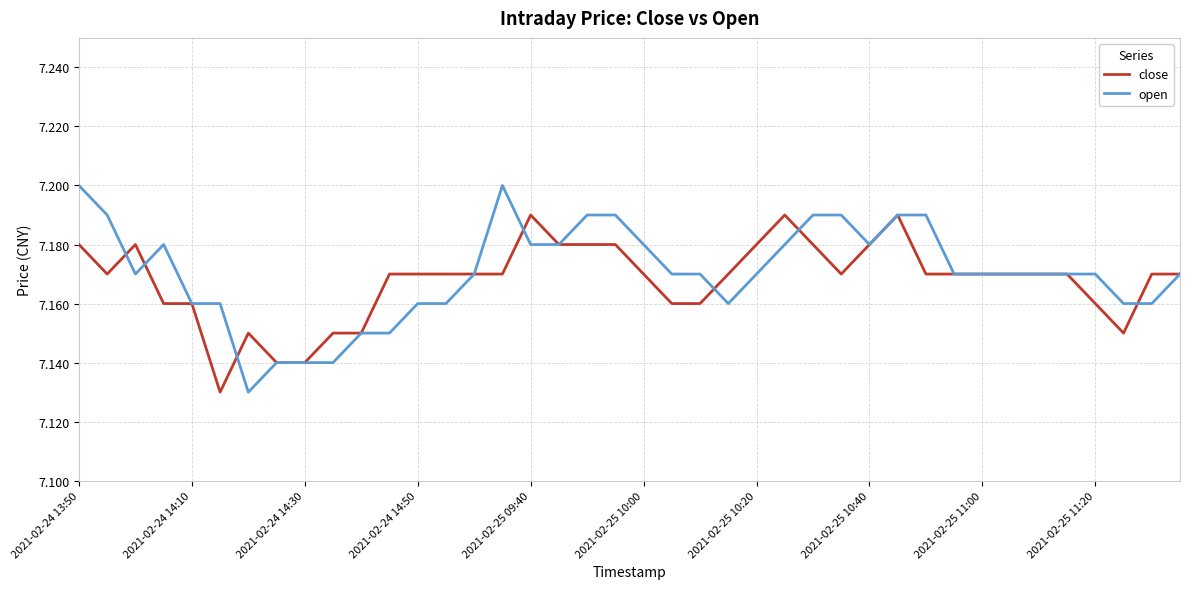

List the series in order of their peak value, highest first.

open, close